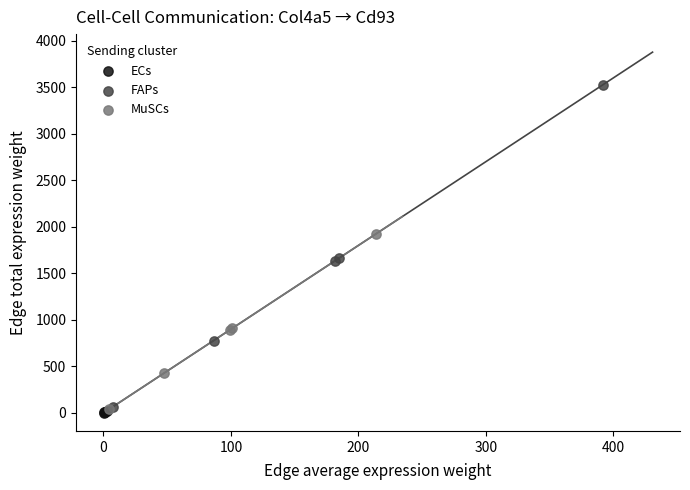

Which series contains the highest Y value?

FAPs